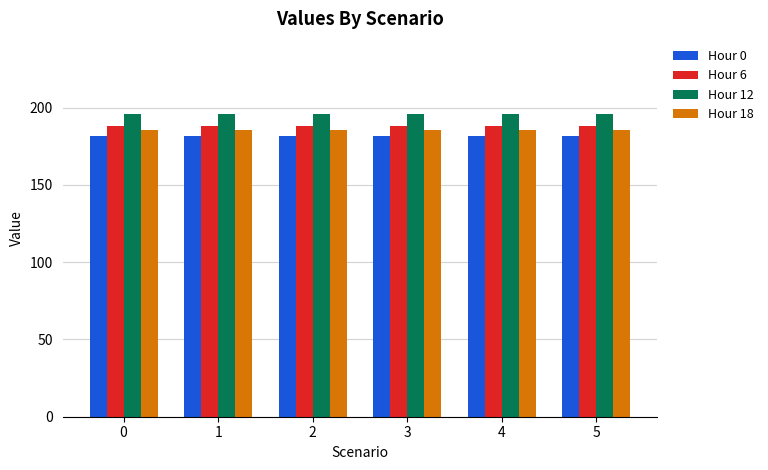

What is the spread (max minus min) of values at 4?

13.7